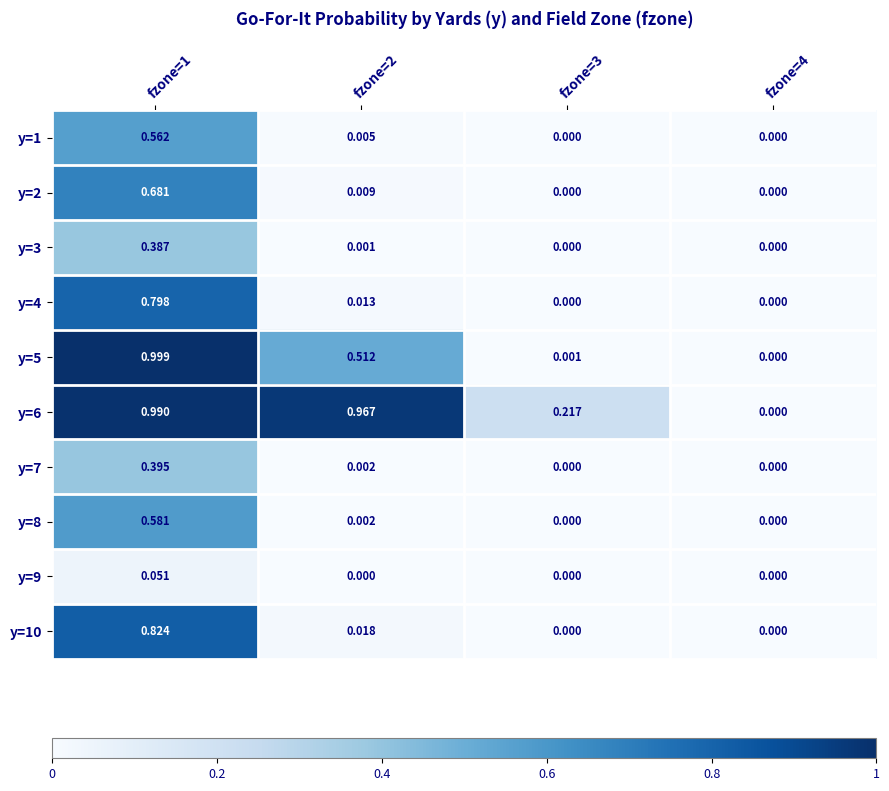

Is the value of y=9 at fzone=1 greater than the value of y=5 at fzone=3?

Yes